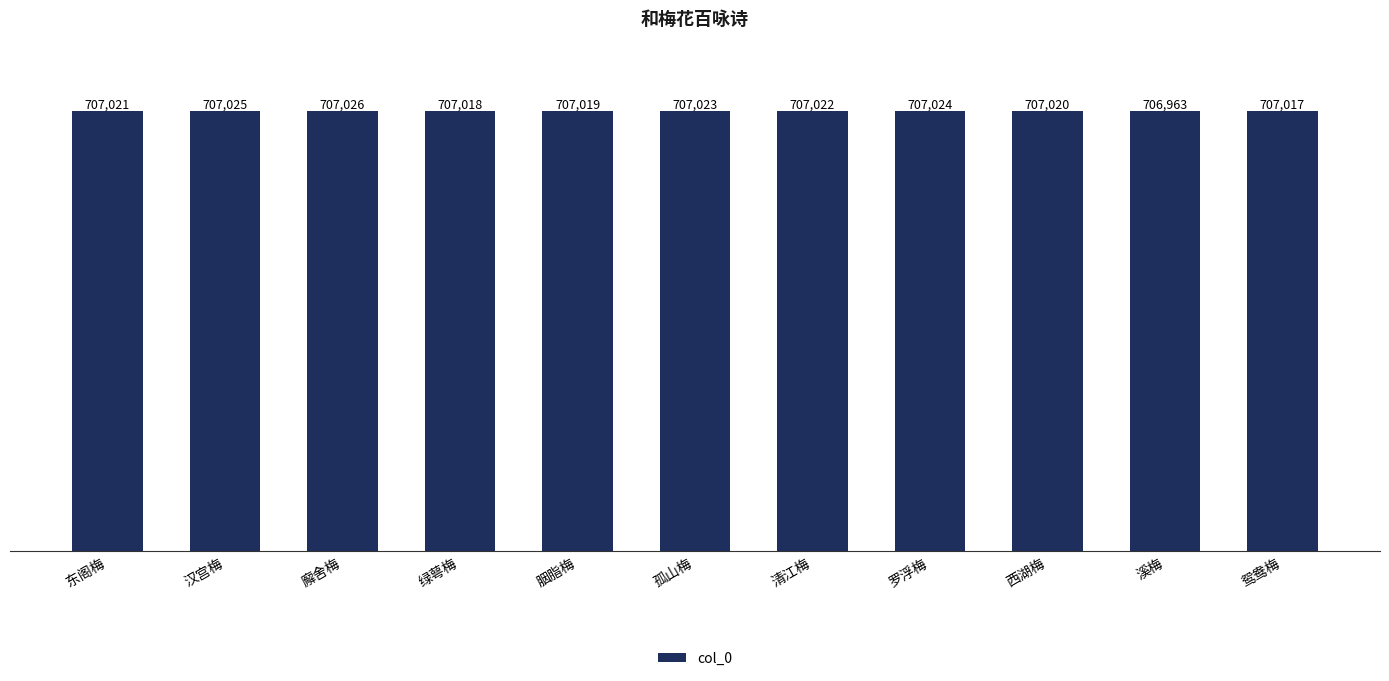

How many series are shown in this chart?

1